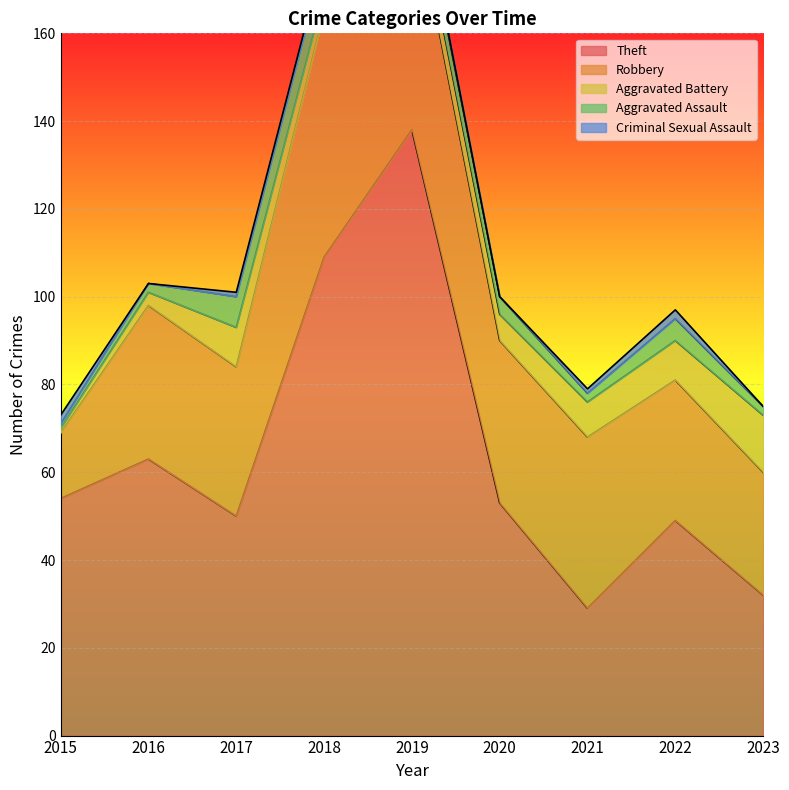

What is the total value across all series at 2023?

75